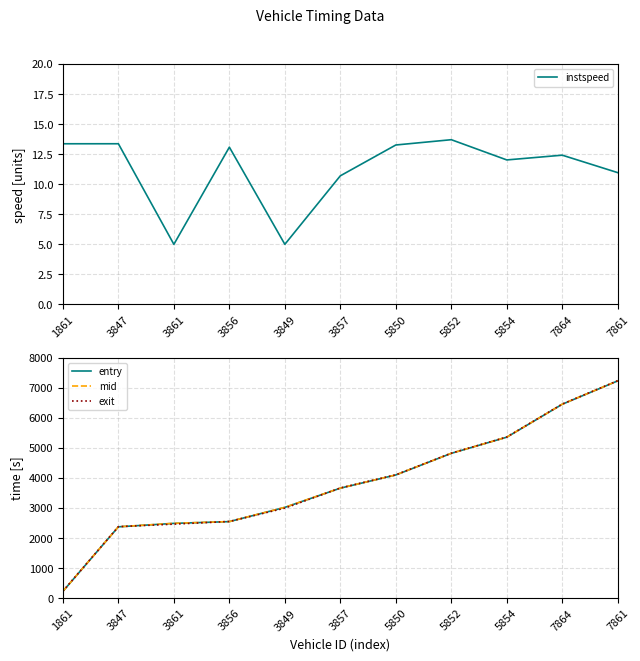

Read the mid value at 7864.

6454.0